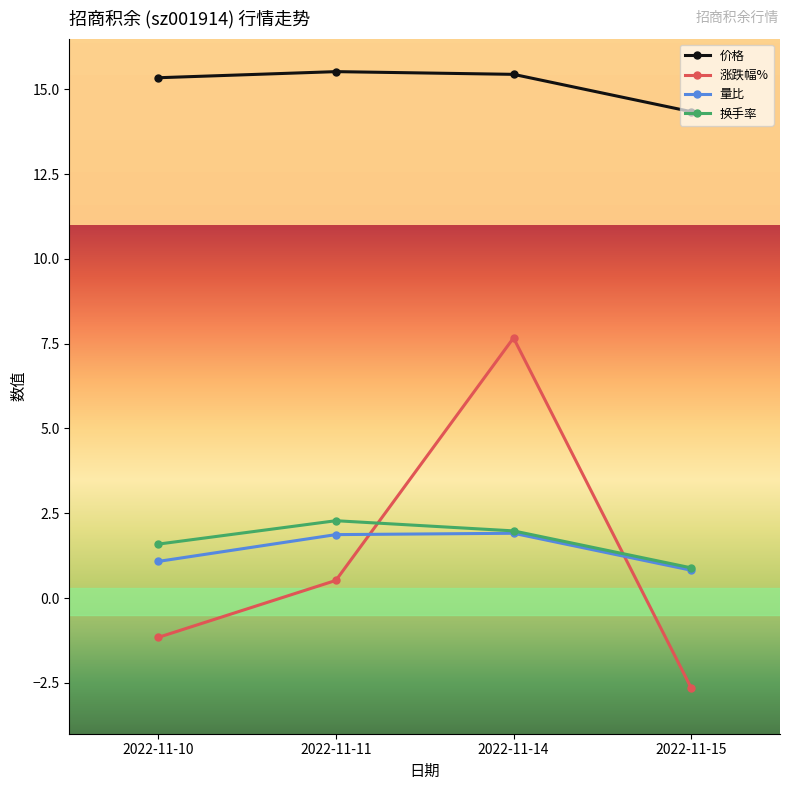

What is the difference between the second highest and minimum values in the 涨跌幅% series?

3.2